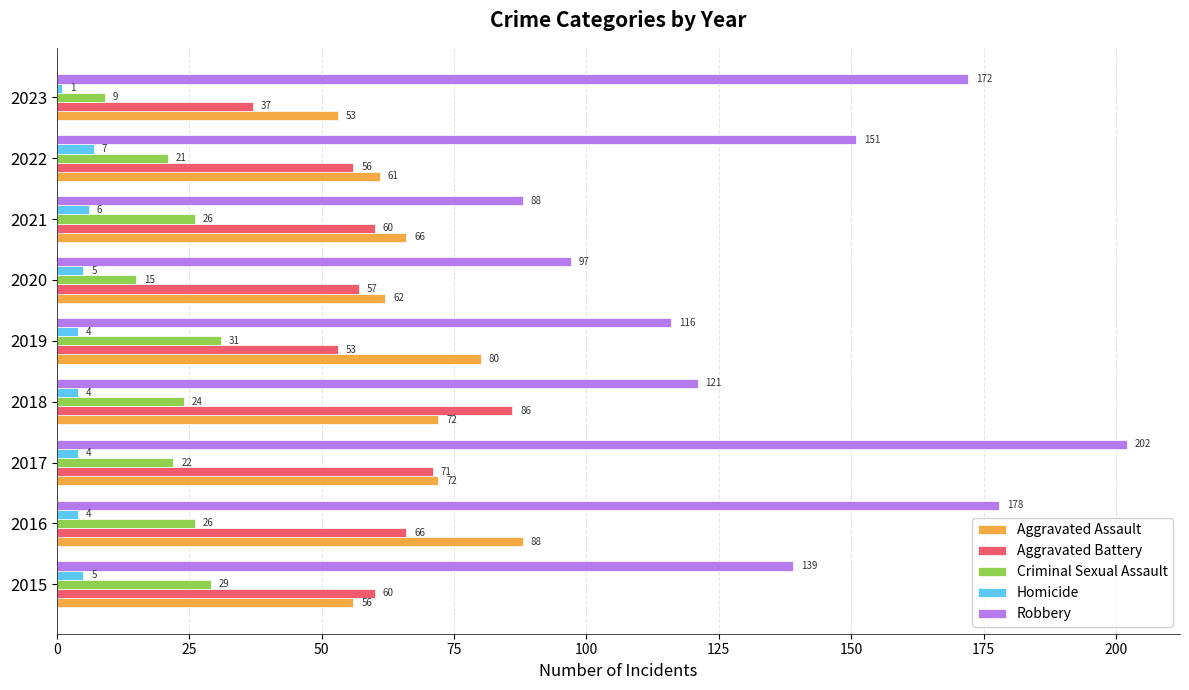

What is the difference between the maximum and minimum values in the Aggravated Assault series?

35